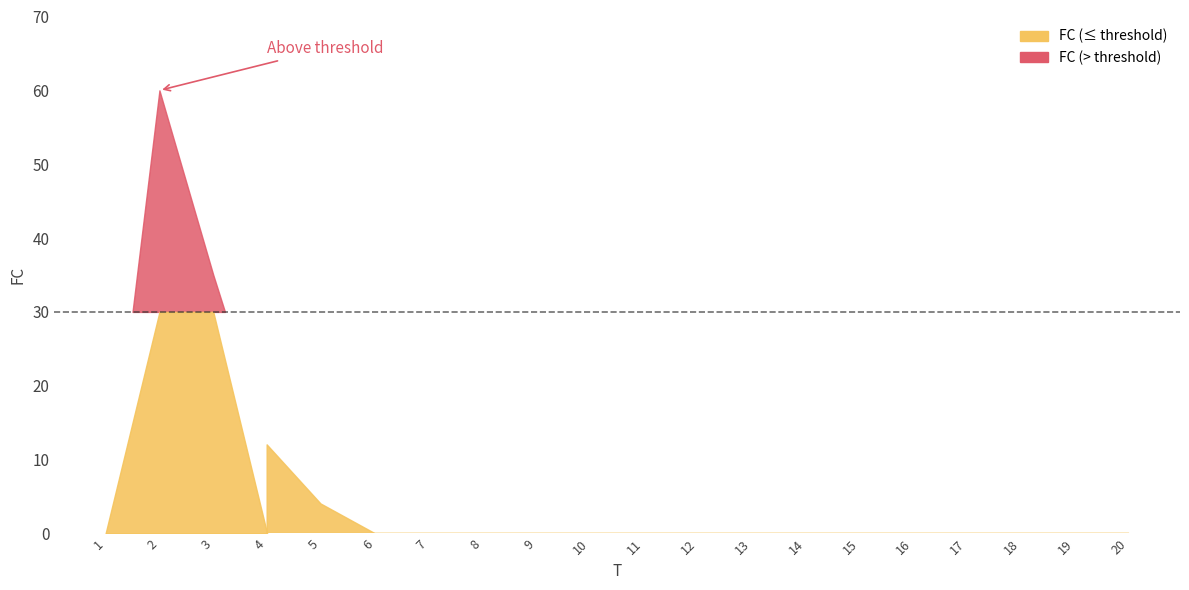

List the labels in order of value, largest first.

2, 3, 4, 5, 1, 6, 7, 8, 9, 10, 11, 12, 13, 14, 15, 16, 17, 18, 19, 20